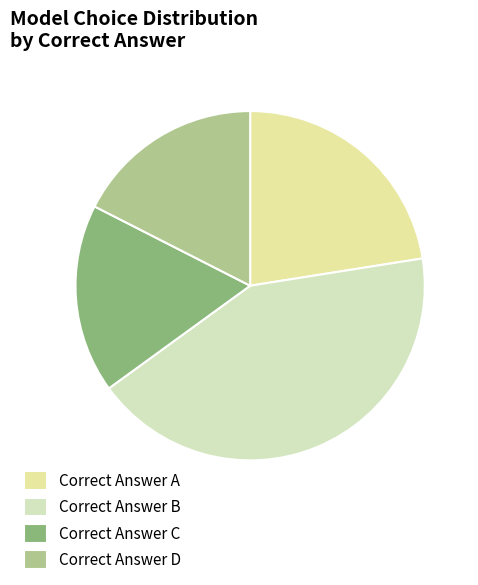

Count the number of slices in the pie.

4